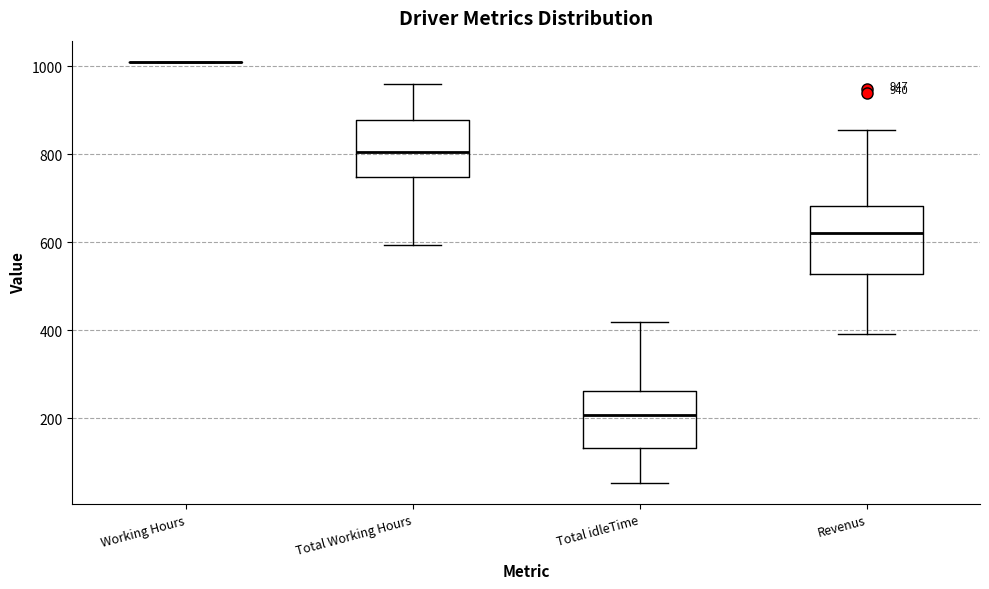

Comparing the boxes themselves (not the whiskers), which one is the tallest?

Revenus